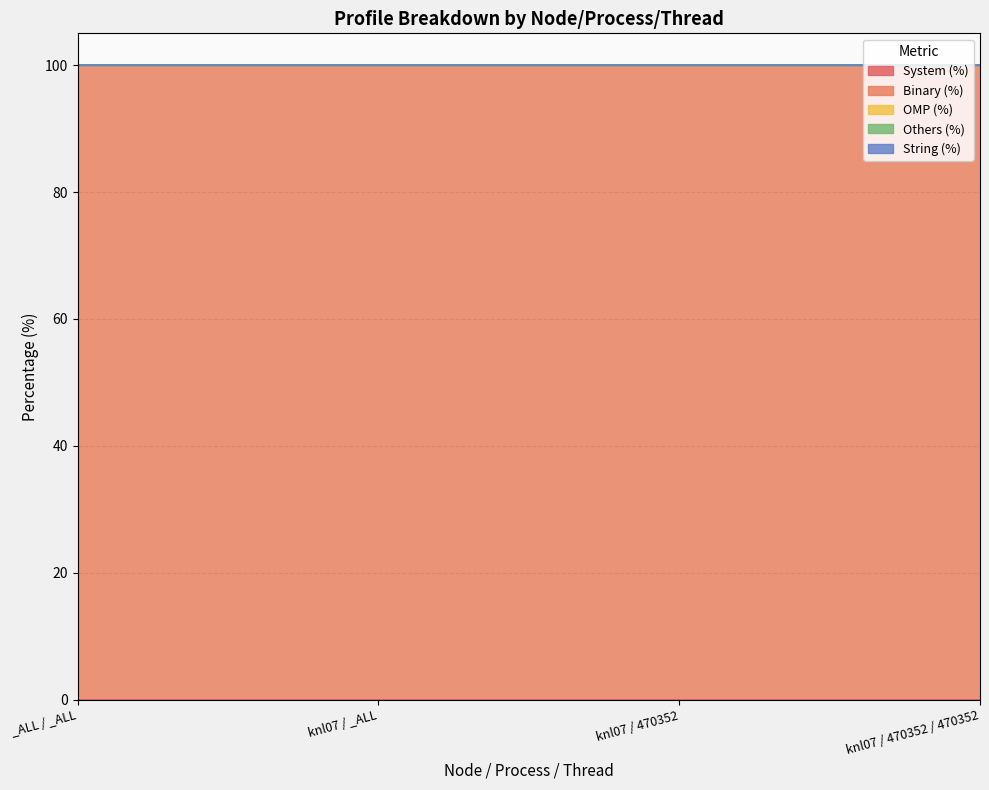

True or false: OMP (%) and String (%) cross at least once.

False